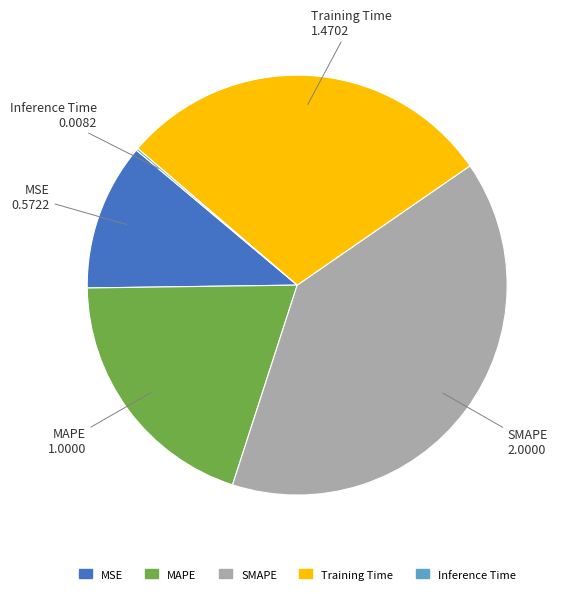

Which slice is the largest?

SMAPE